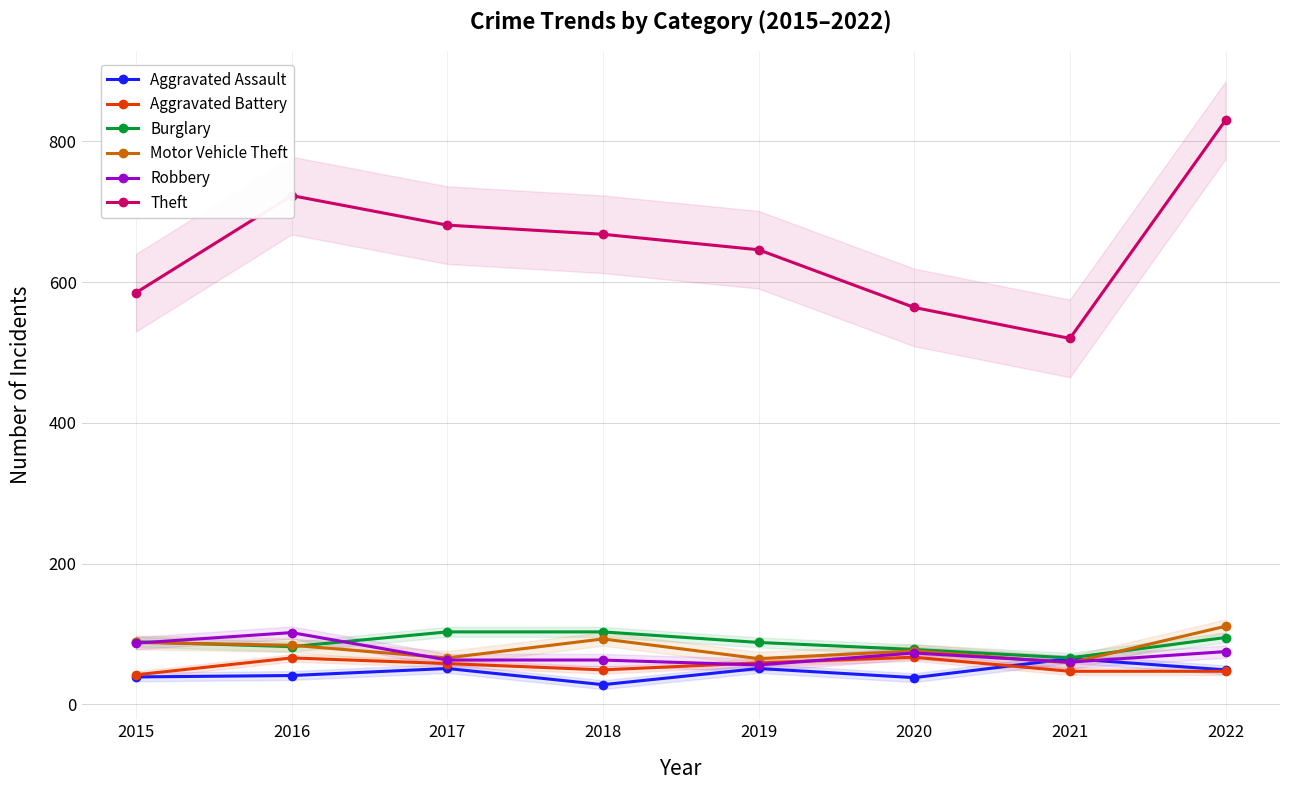

Reading left to right, transcribe all the data shown in this chart.

Aggravated Assault: 2015=39	2016=41	2017=51	2018=28	2019=51	2020=38	2021=65	2022=49
Aggravated Battery: 2015=42	2016=66	2017=58	2018=49	2019=59	2020=67	2021=47	2022=47
Burglary: 2015=89	2016=82	2017=103	2018=103	2019=88	2020=78	2021=66	2022=95
Motor Vehicle Theft: 2015=88	2016=84	2017=66	2018=93	2019=65	2020=76	2021=59	2022=111
Robbery: 2015=87	2016=102	2017=63	2018=63	2019=56	2020=73	2021=60	2022=75
Theft: 2015=585	2016=723	2017=681	2018=668	2019=646	2020=564	2021=520	2022=830